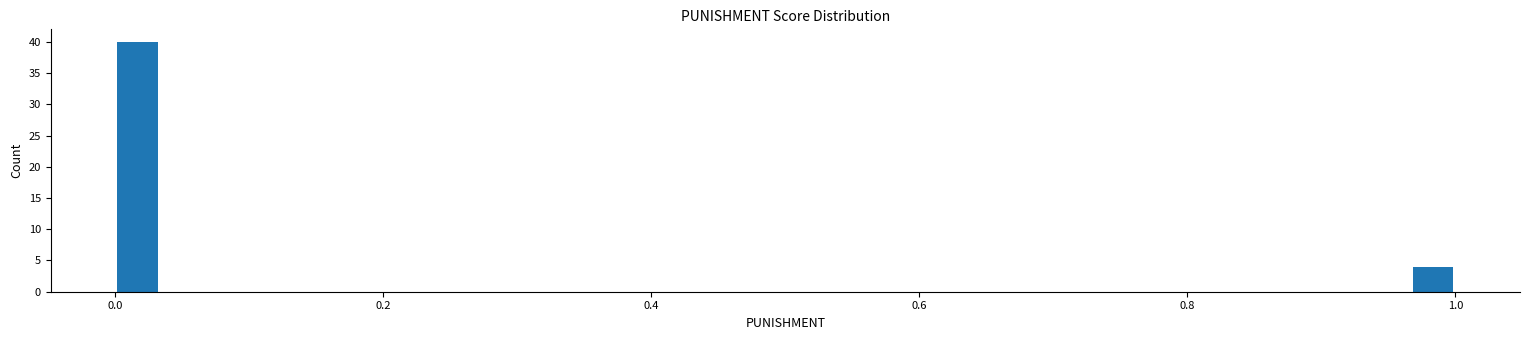

Read against the x-axis, roughly where is the centre of the tallest bar?

0.02